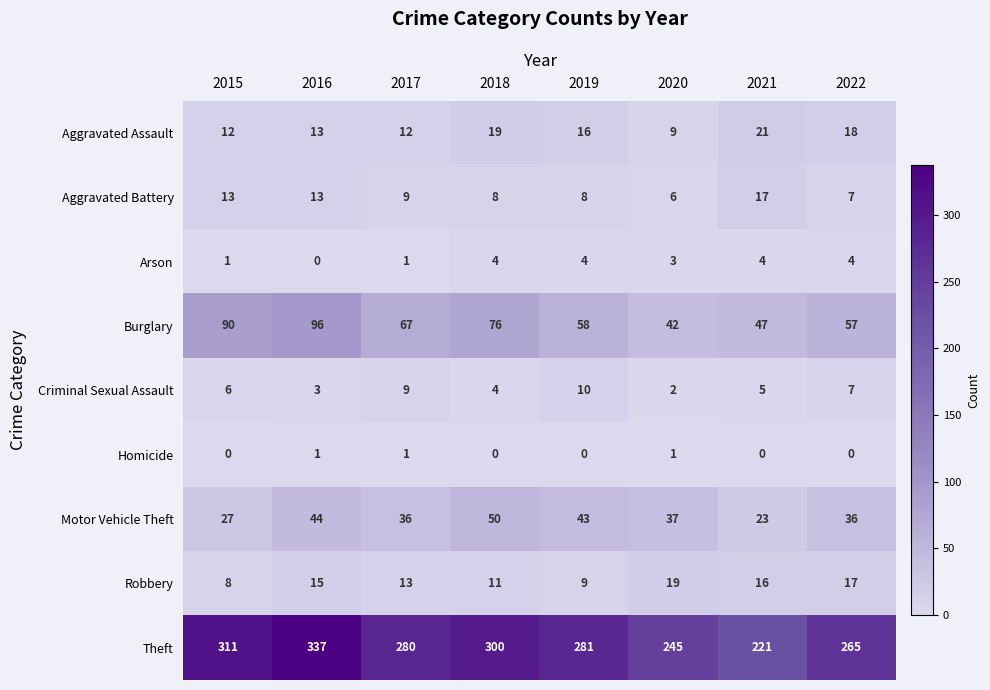

How many distinct data groups are displayed?

9